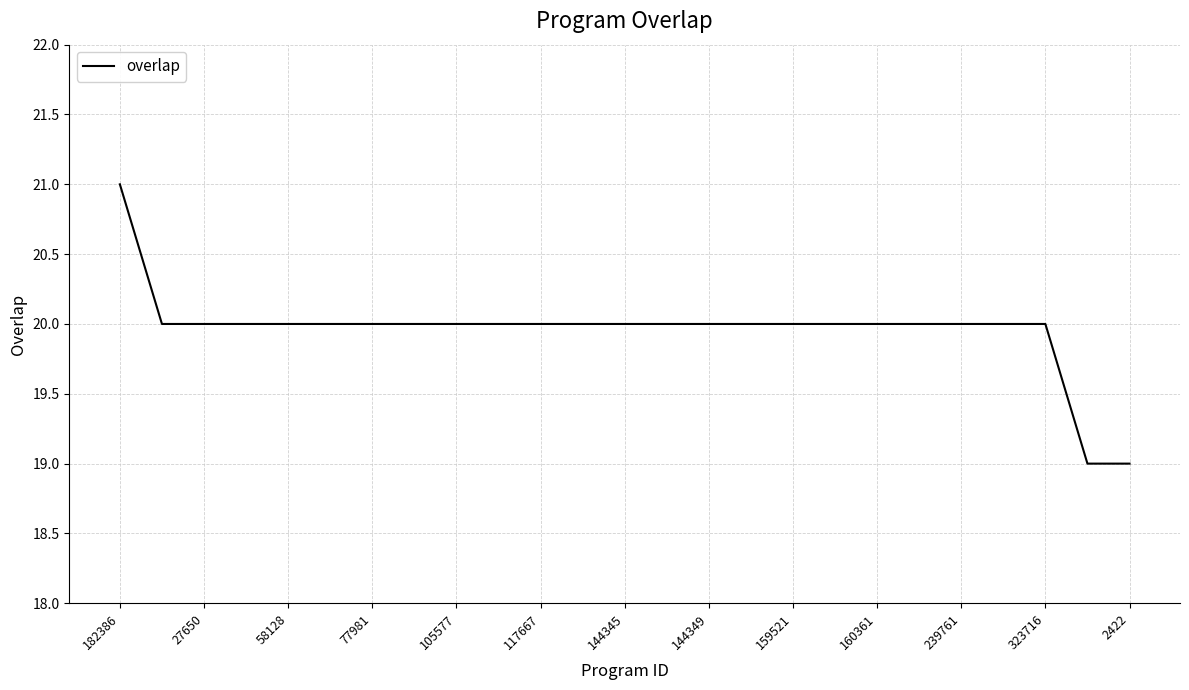

What is the smallest value displayed?

19